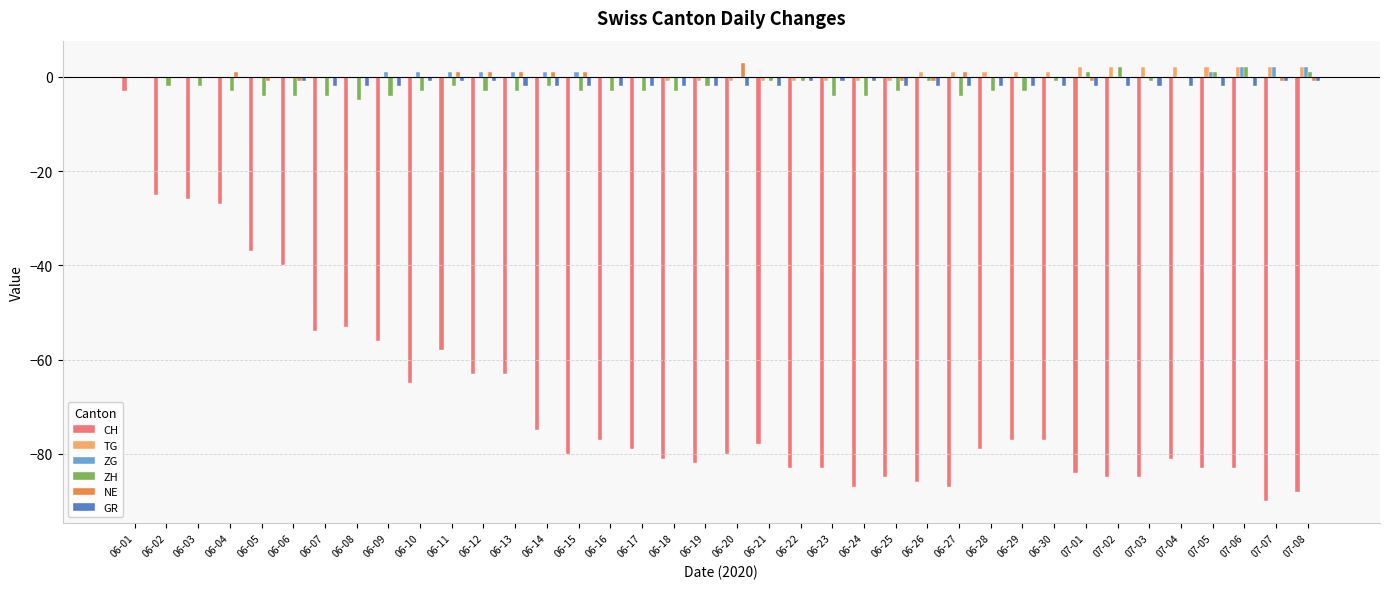

What is the highest value of the ZG series?

2